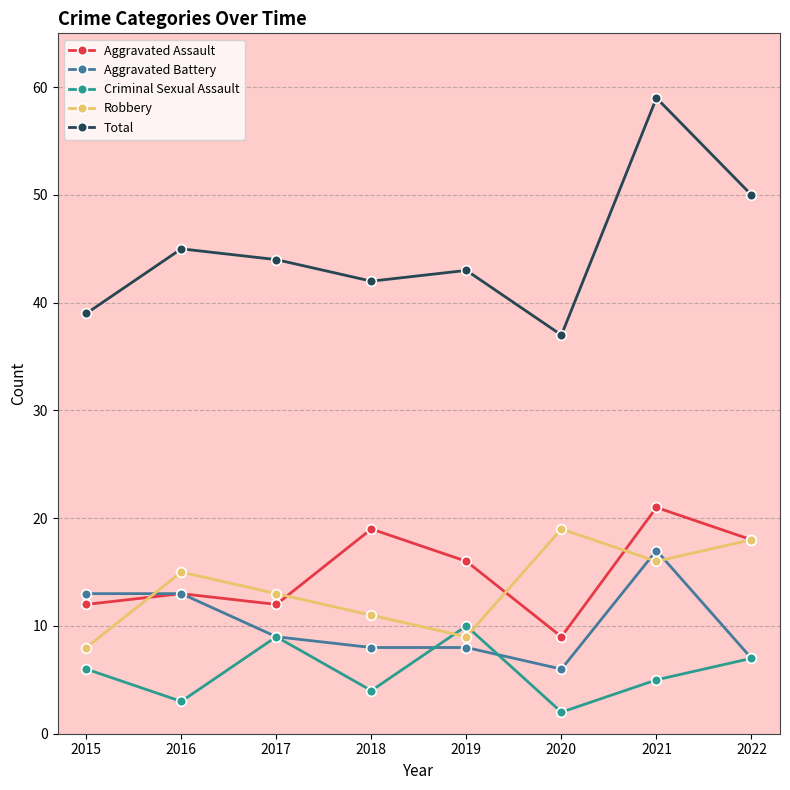

How many series are shown in this chart?

5